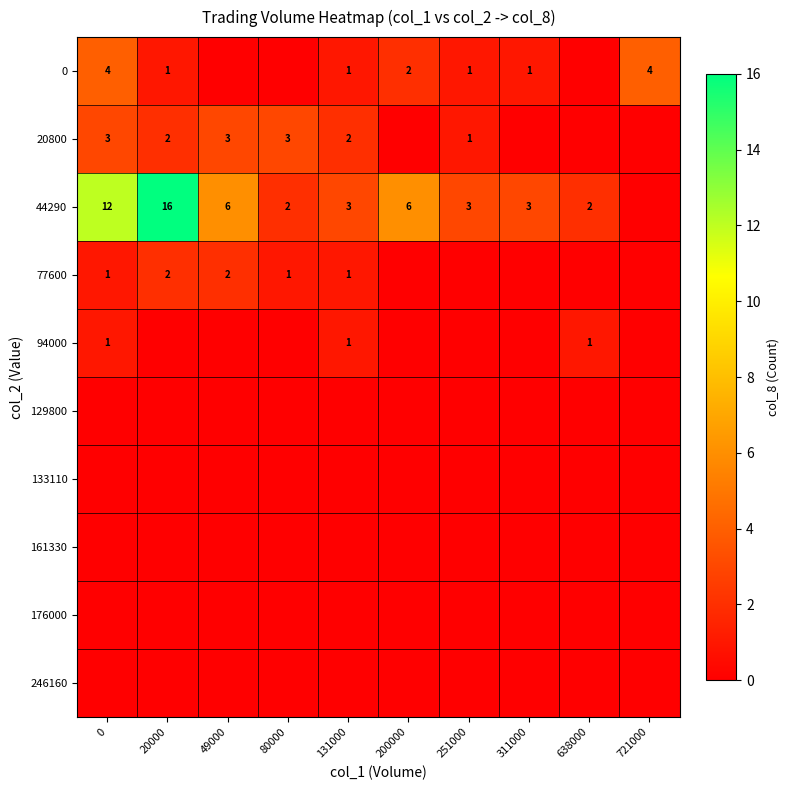

The 0 series shows 3 at 200000. True or false?

False